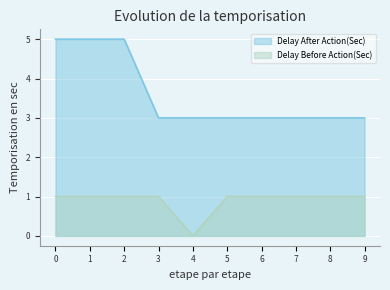

Which category has the lowest value in the Delay Before Action(Sec) series?

4